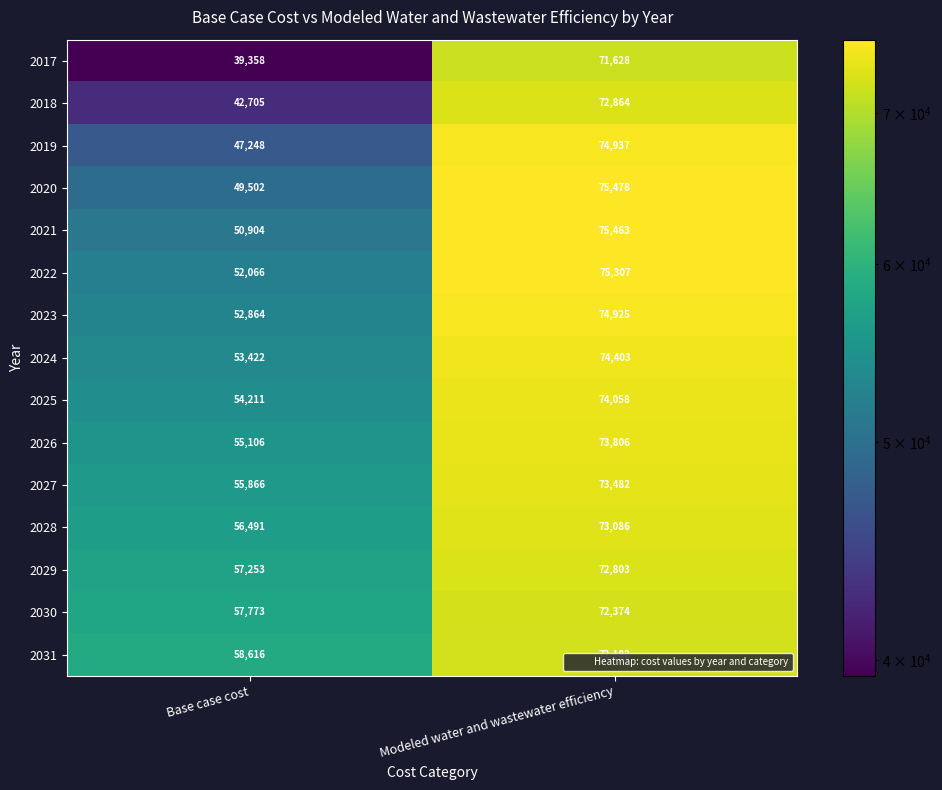

Which series has the largest total across all categories?

2031